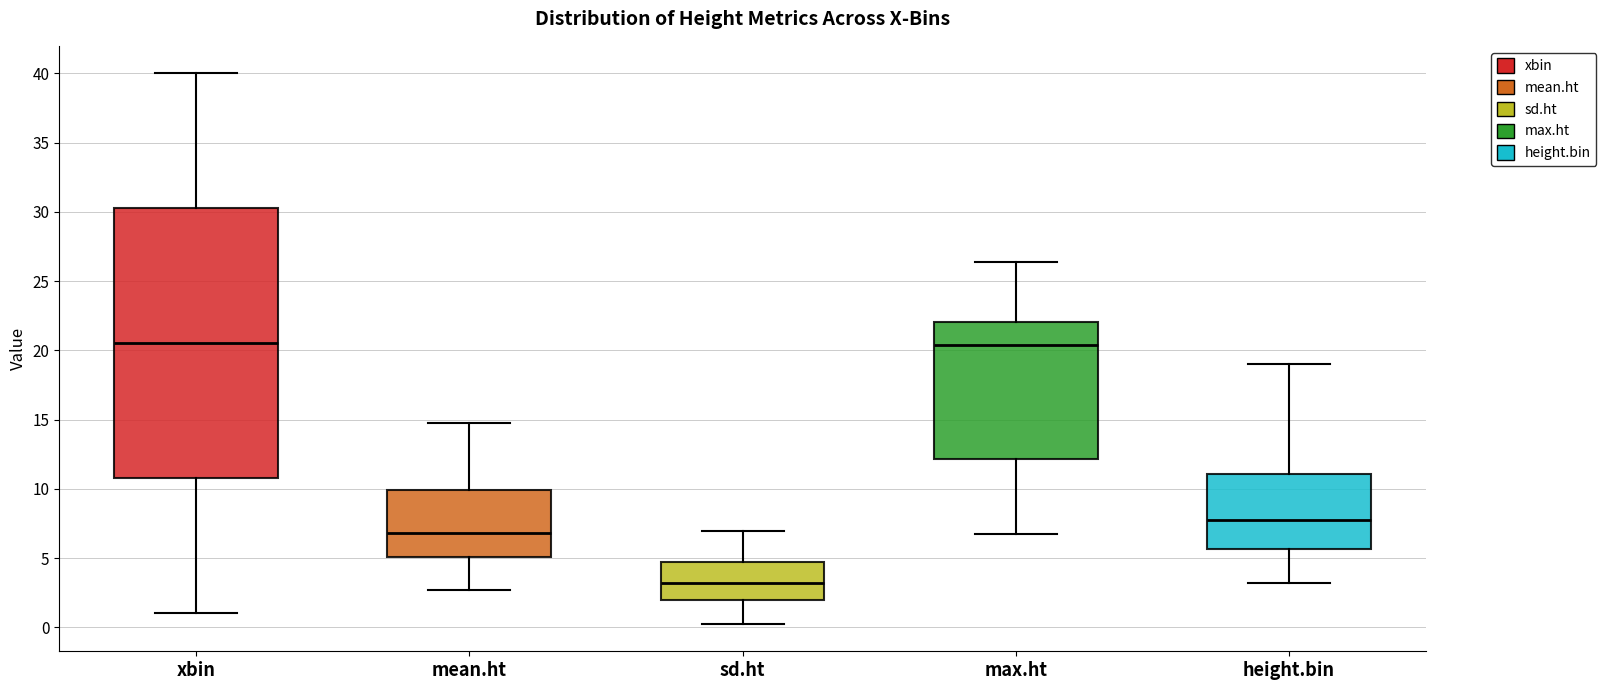

Reading left to right, read every box against the y-axis: the position of its median line, the range the box covers, and the ends of its whiskers. The values are not printed on the chart, so give them approximately, as read against the axis.

xbin: median 20.5, box 11.0 to 30.5, whiskers 1.0 to 40.0
mean.ht: median 7.0, box 5.0 to 10.0, whiskers 2.5 to 15.0
sd.ht: median 3.0, box 2.0 to 4.5, whiskers 0.5 to 7.0
max.ht: median 20.5, box 12.0 to 22.0, whiskers 6.5 to 26.5
height.bin: median 7.5, box 5.5 to 11.0, whiskers 3.0 to 19.0